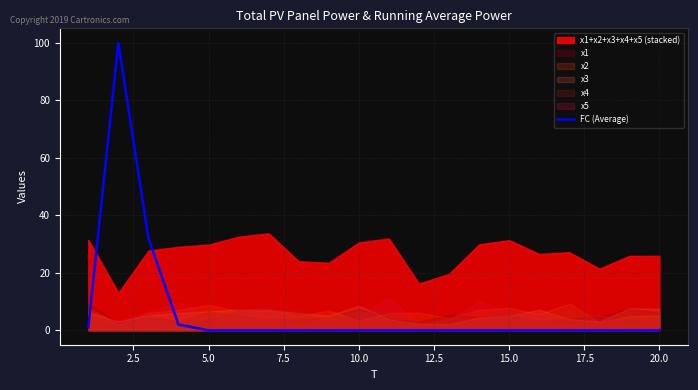

What is the difference between the second highest and second lowest values?

32